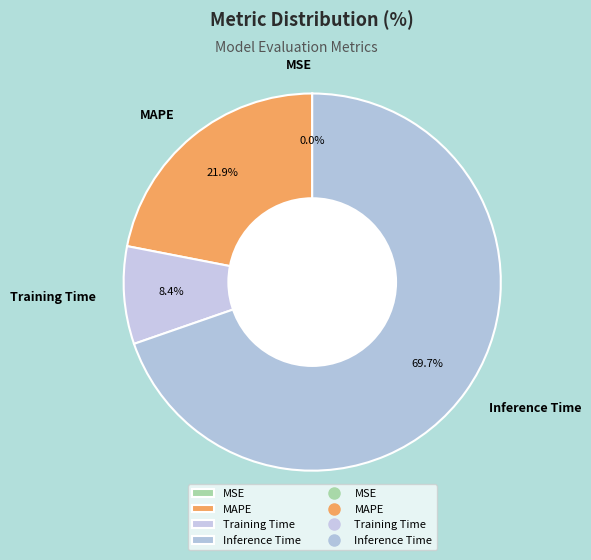

Which category has the biggest portion of the pie?

Inference Time